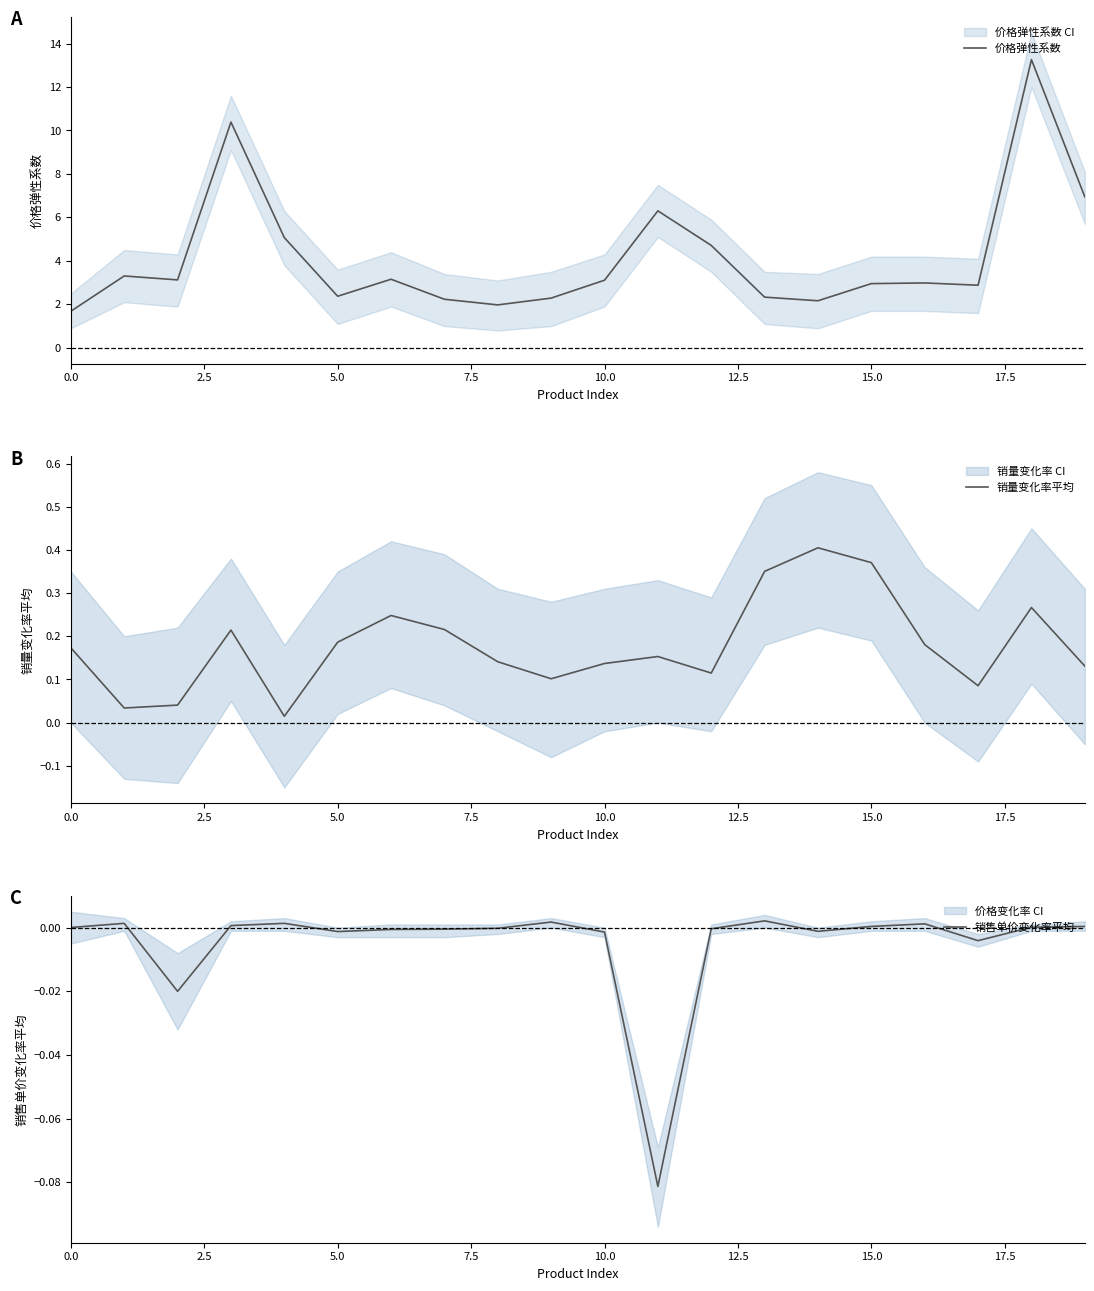

Which series has the largest total across all categories?

价格弹性系数